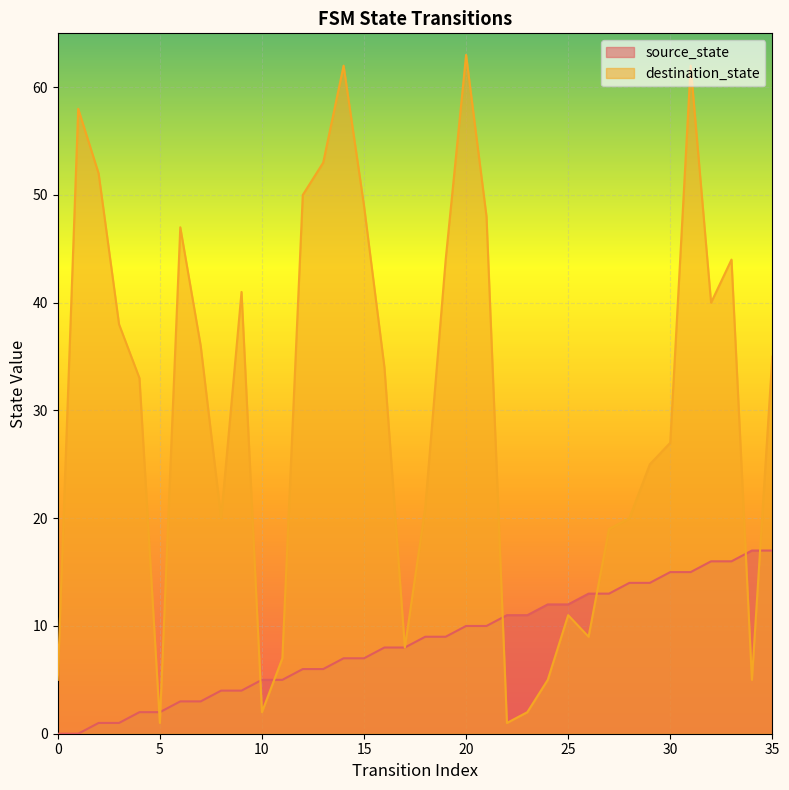

Reading left to right, transcribe all the data shown in this chart.

source_state: 0=0	1=0	2=1	3=1	4=2	5=2	6=3	7=3	8=4	9=4	10=5	11=5	12=6	13=6	14=7	15=7	16=8	17=8	18=9	19=9	20=10	21=10	22=11	23=11	24=12	25=12	26=13	27=13	28=14	29=14	30=15	31=15	32=16	33=16	34=17	35=17
destination_state: 0=5	1=58	2=52	3=38	4=33	5=1	6=47	7=36	8=20	9=41	10=2	11=7	12=50	13=53	14=62	15=49	16=34	17=8	18=21	19=44	20=63	21=48	22=1	23=2	24=5	25=11	26=9	27=19	28=20	29=25	30=27	31=62	32=40	33=44	34=5	35=35